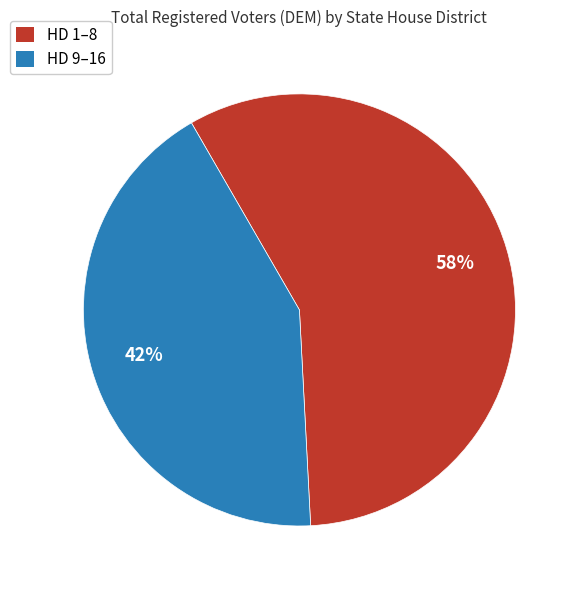

To the nearest percent, what is the average slice percentage?

50%